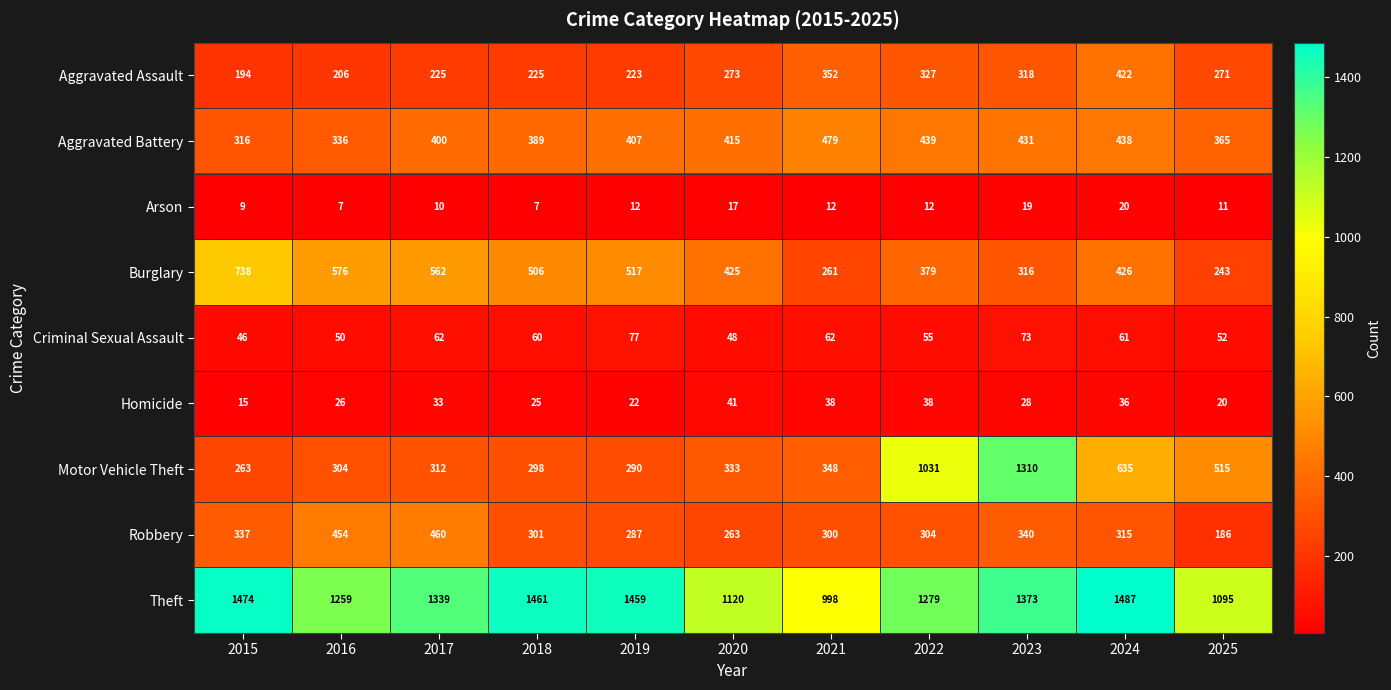

What is the spread (max minus min) of values at 2018?

1454